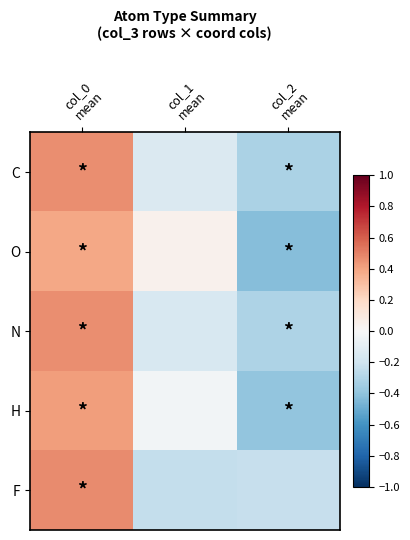

At which category is the sum across all series the highest?

col_0
mean